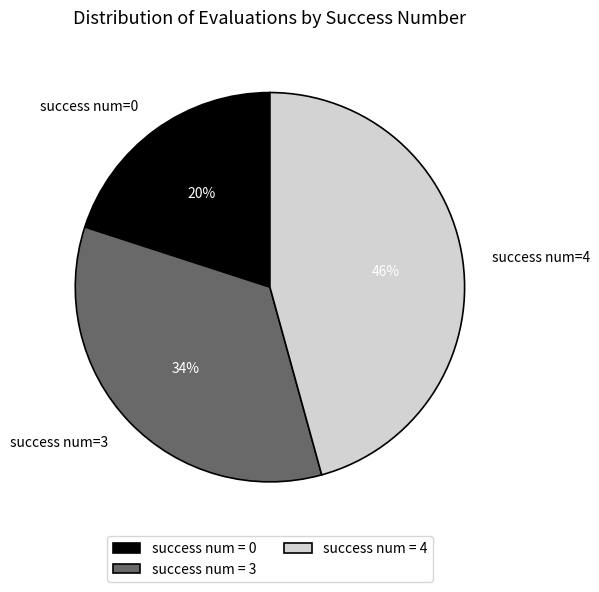

Count the number of slices in the pie.

3